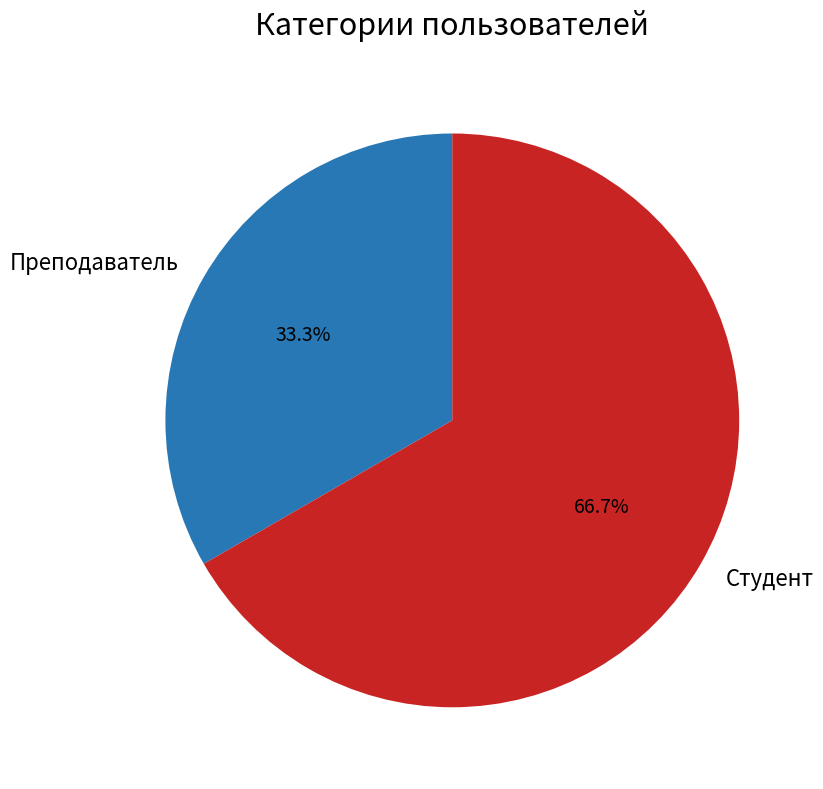

Do Студент and Преподаватель together represent more than half of the pie?

Yes